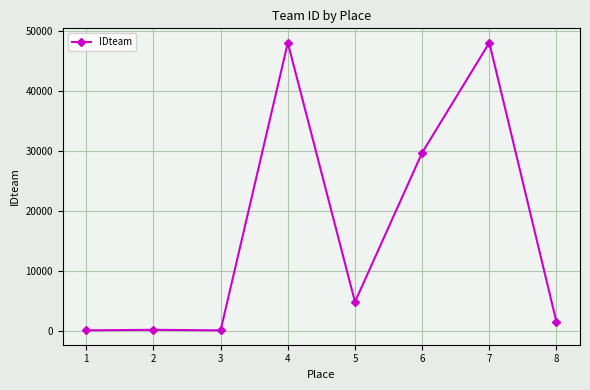

Where is the data nearest to the value 24106?

6